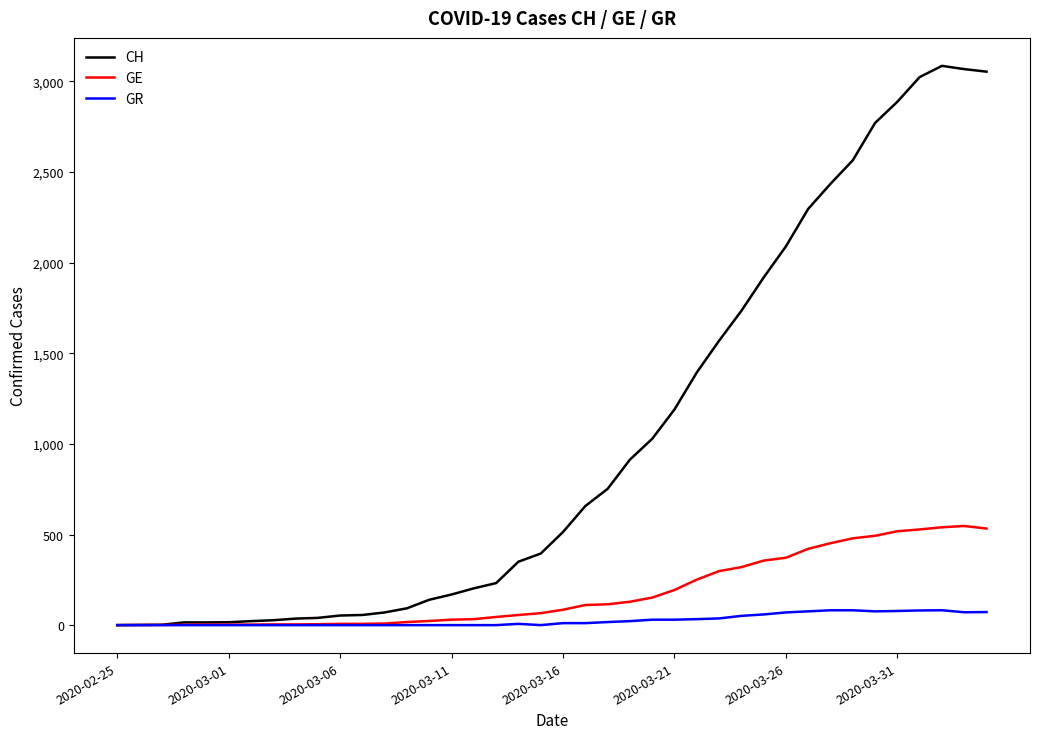

Rank the series by their maximum value, from highest to lowest.

CH, GE, GR